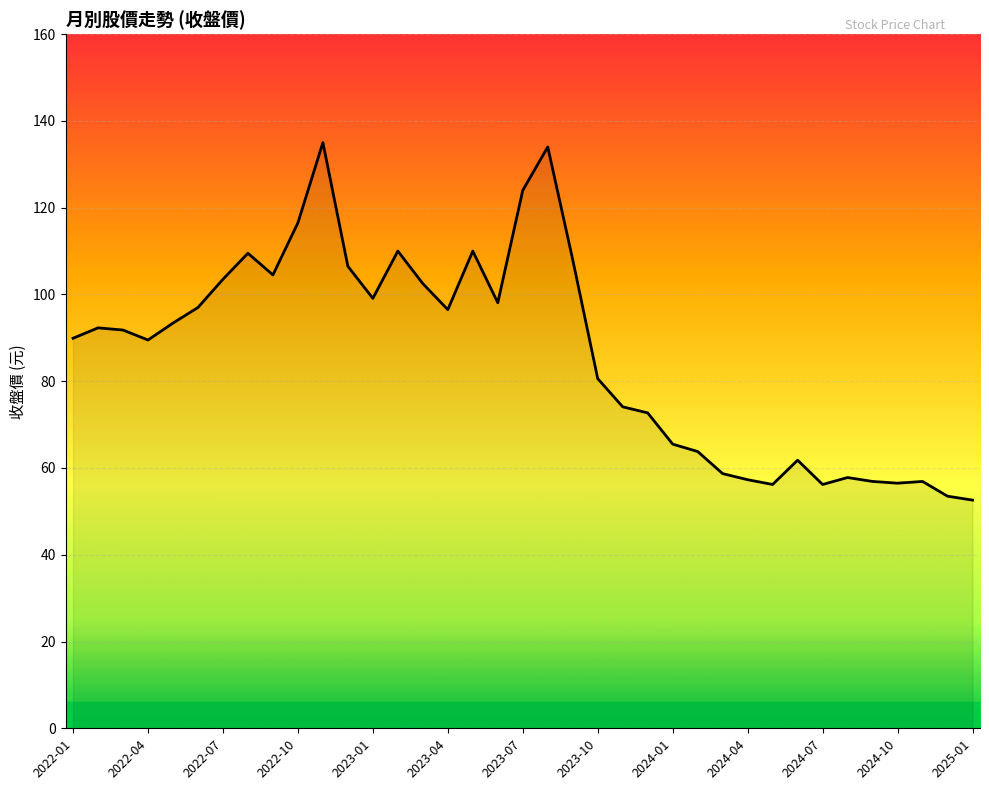

What is the maximum value shown in the chart?

135.0